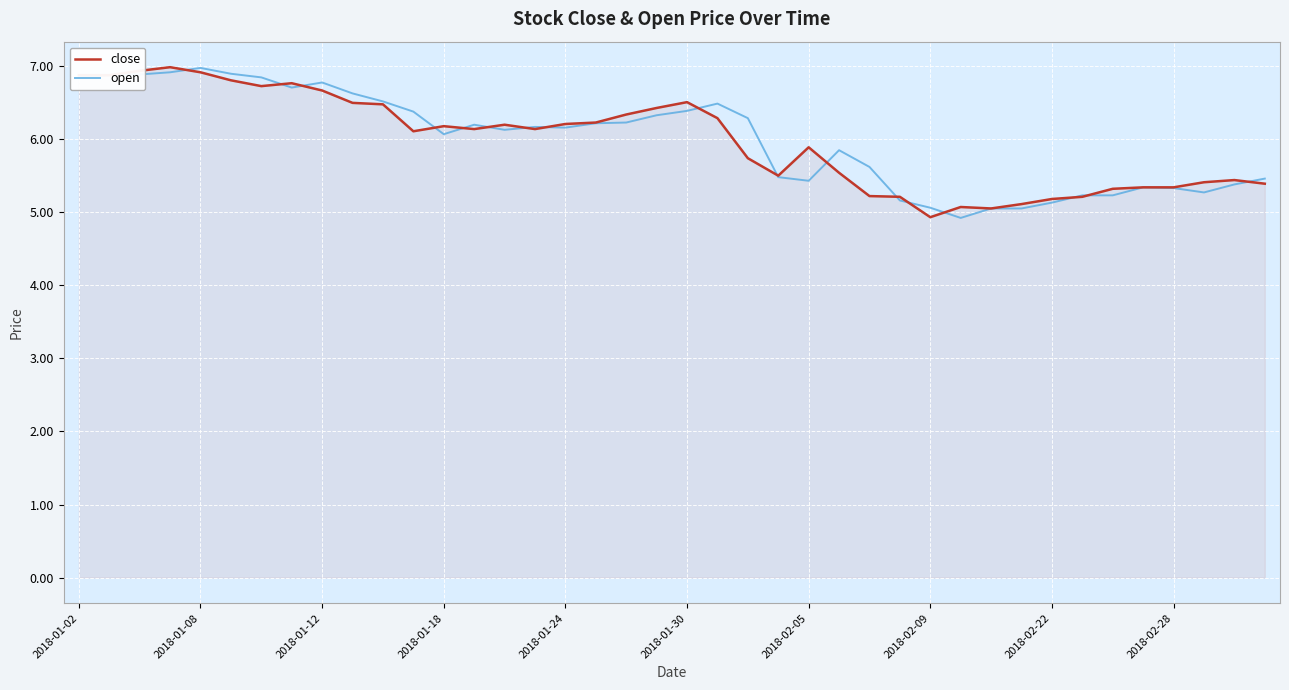

After their last crossing, which series has the higher values: open or close?

open